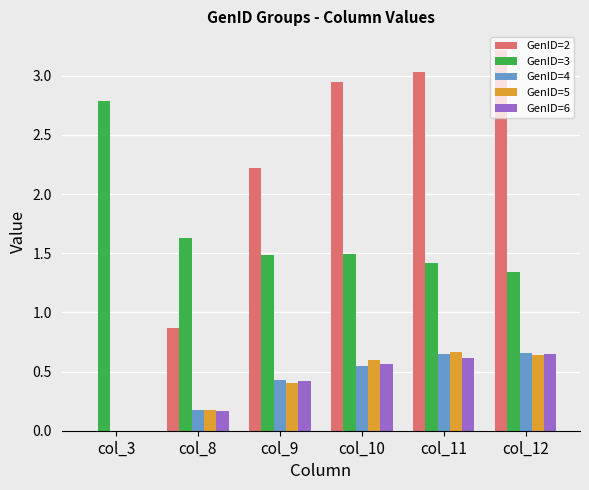

What is the total value across all series at col_12?

6.5